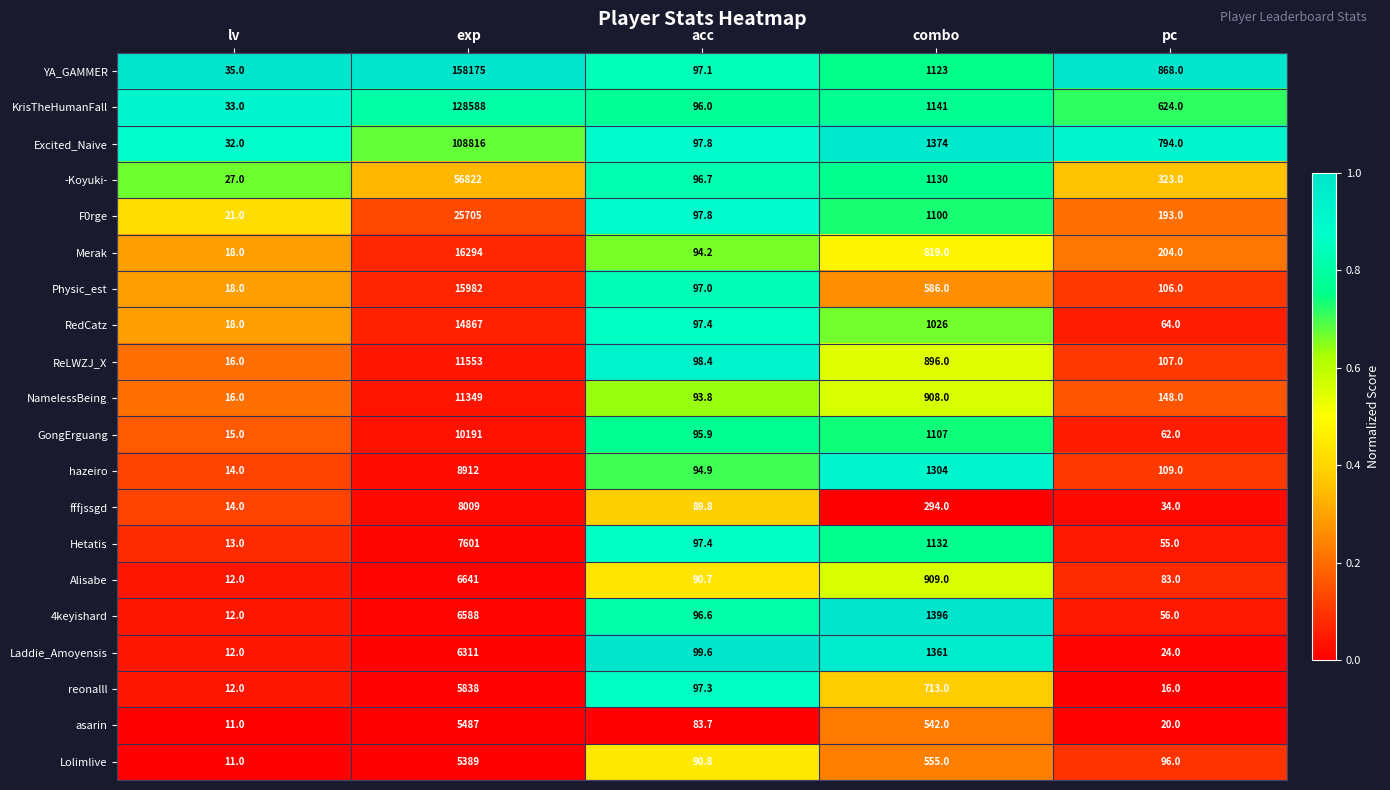

Rank the categories by asarin value from highest to lowest.

exp, combo, acc, pc, lv